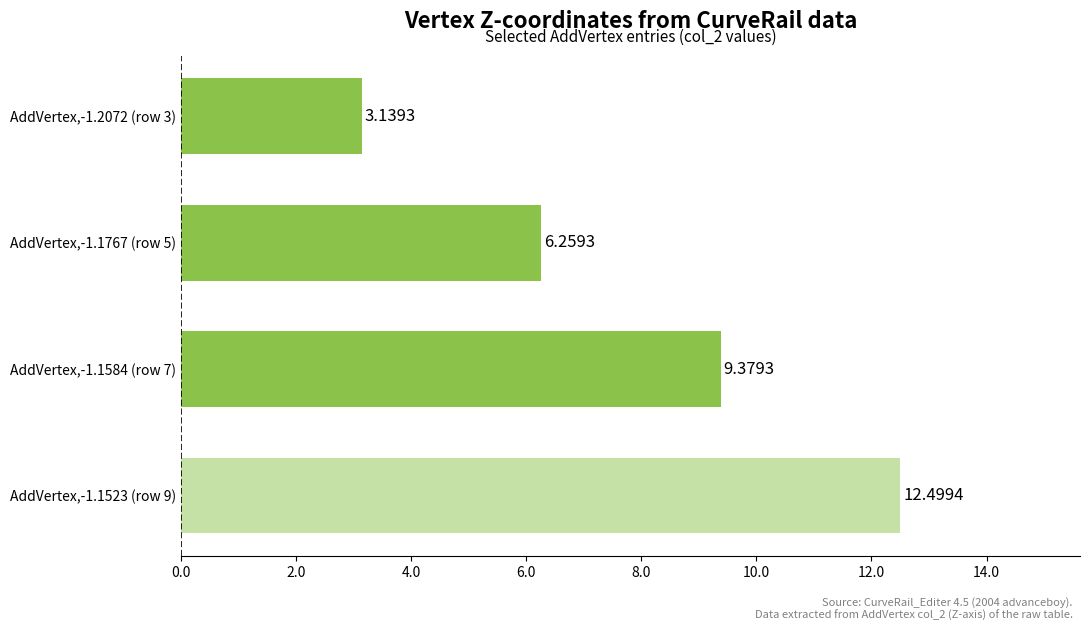

What is the ratio of the value at AddVertex,-1.2072 (row 3) to the value at AddVertex,-1.1523 (row 9)?

0.3